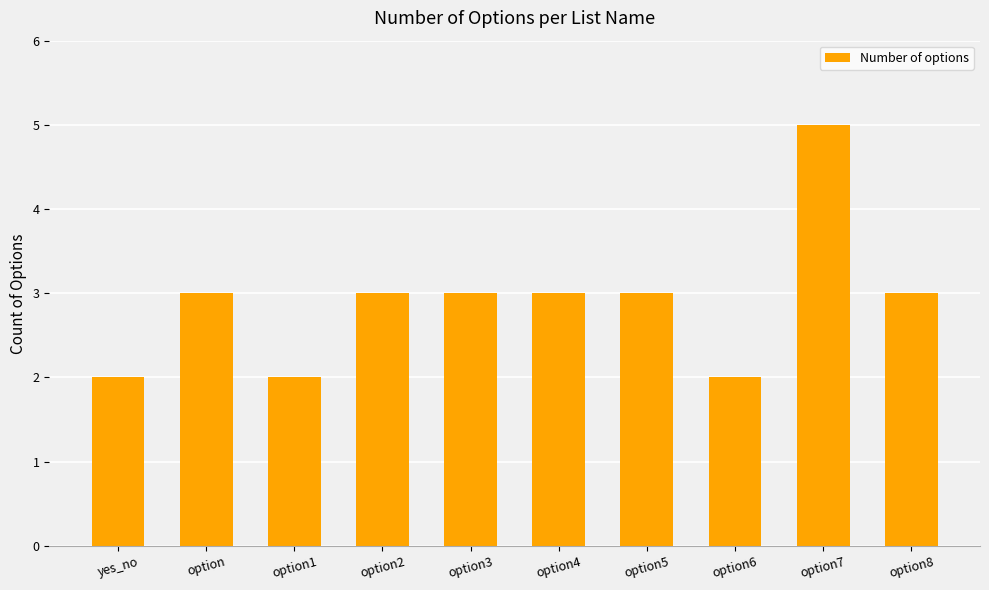

What is the maximum value shown in the chart?

5